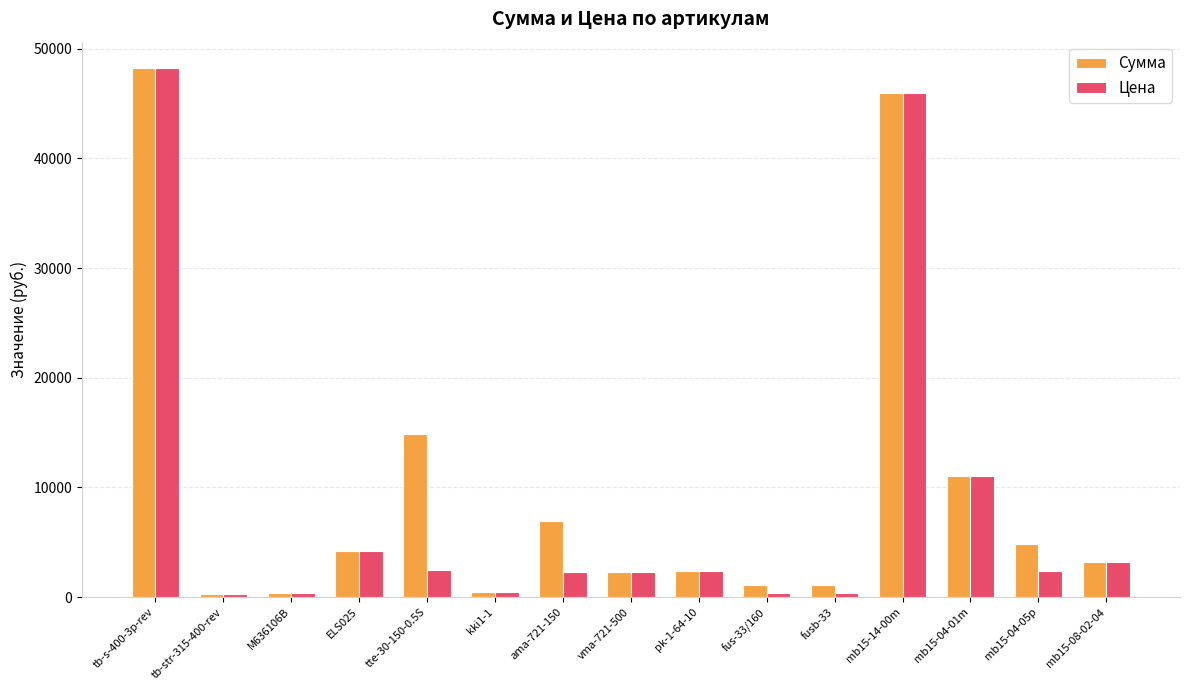

True or false: Цена has a value of 1770.9 at ELS025.

False